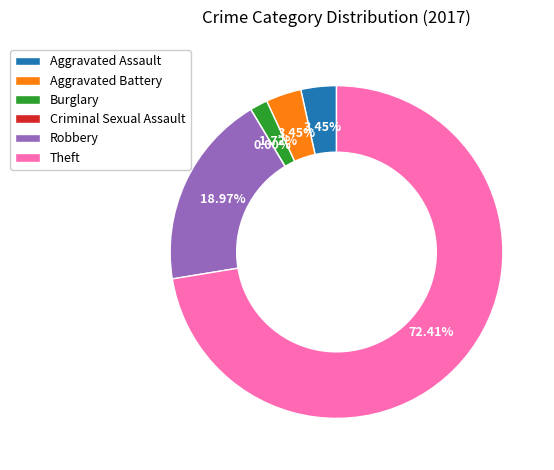

The Aggravated Assault slice represents 1% of the pie. True or false?

False